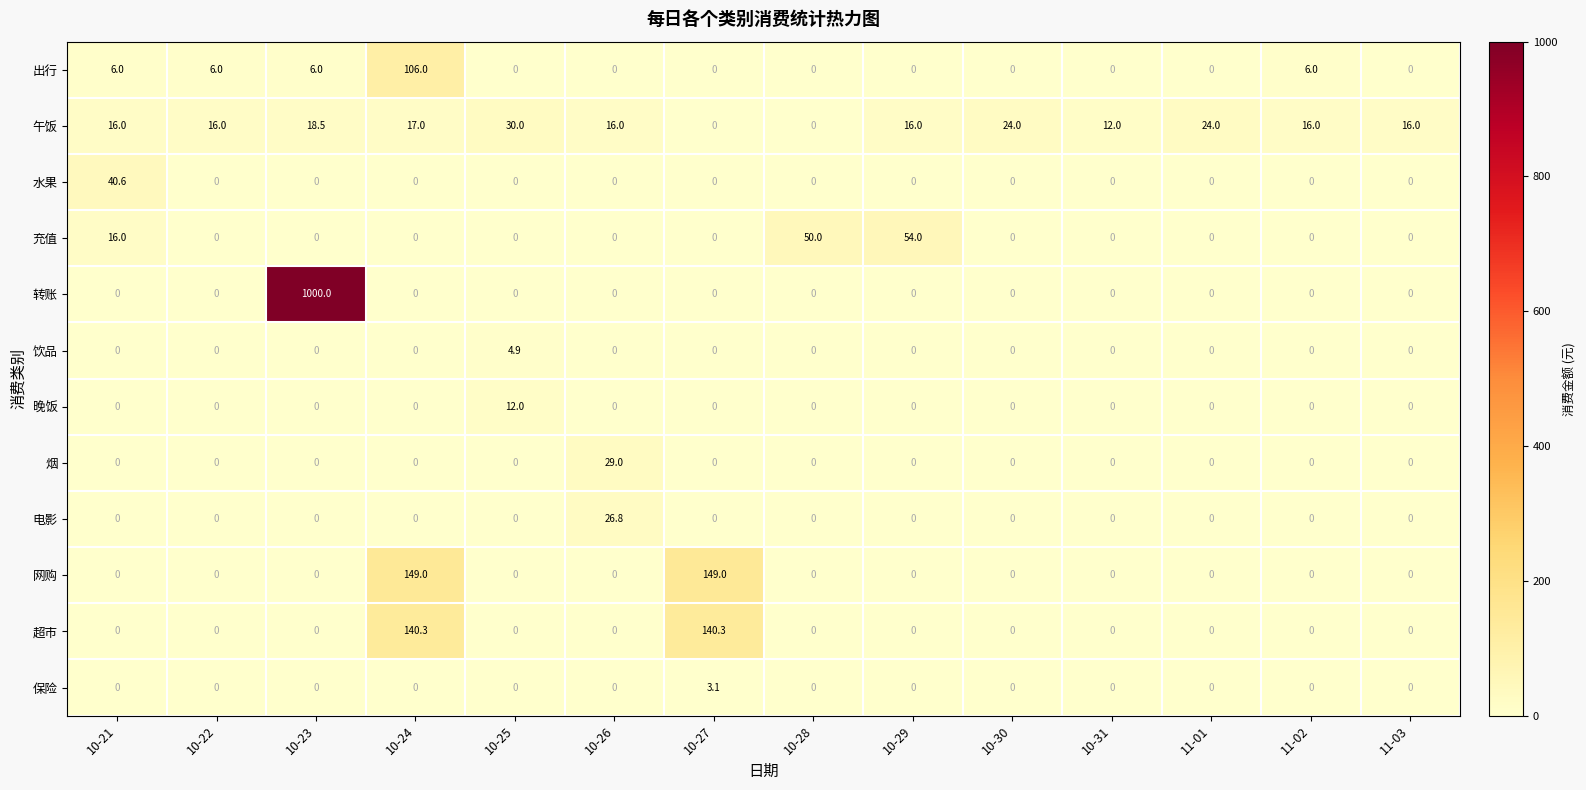

Count the number of data series in this chart.

12